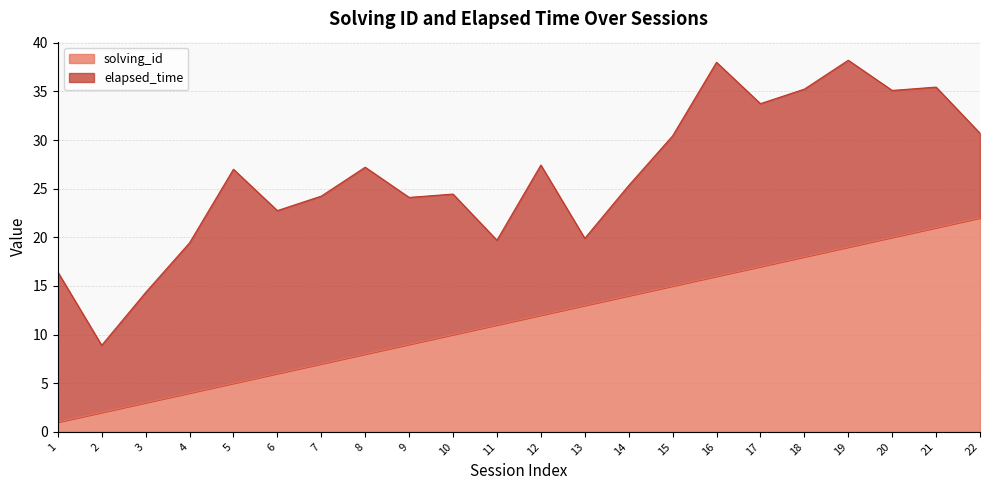

List the labels in order of value, smallest first.

1, 2, 3, 4, 5, 6, 7, 8, 9, 10, 11, 12, 13, 14, 15, 16, 17, 18, 19, 20, 21, 22